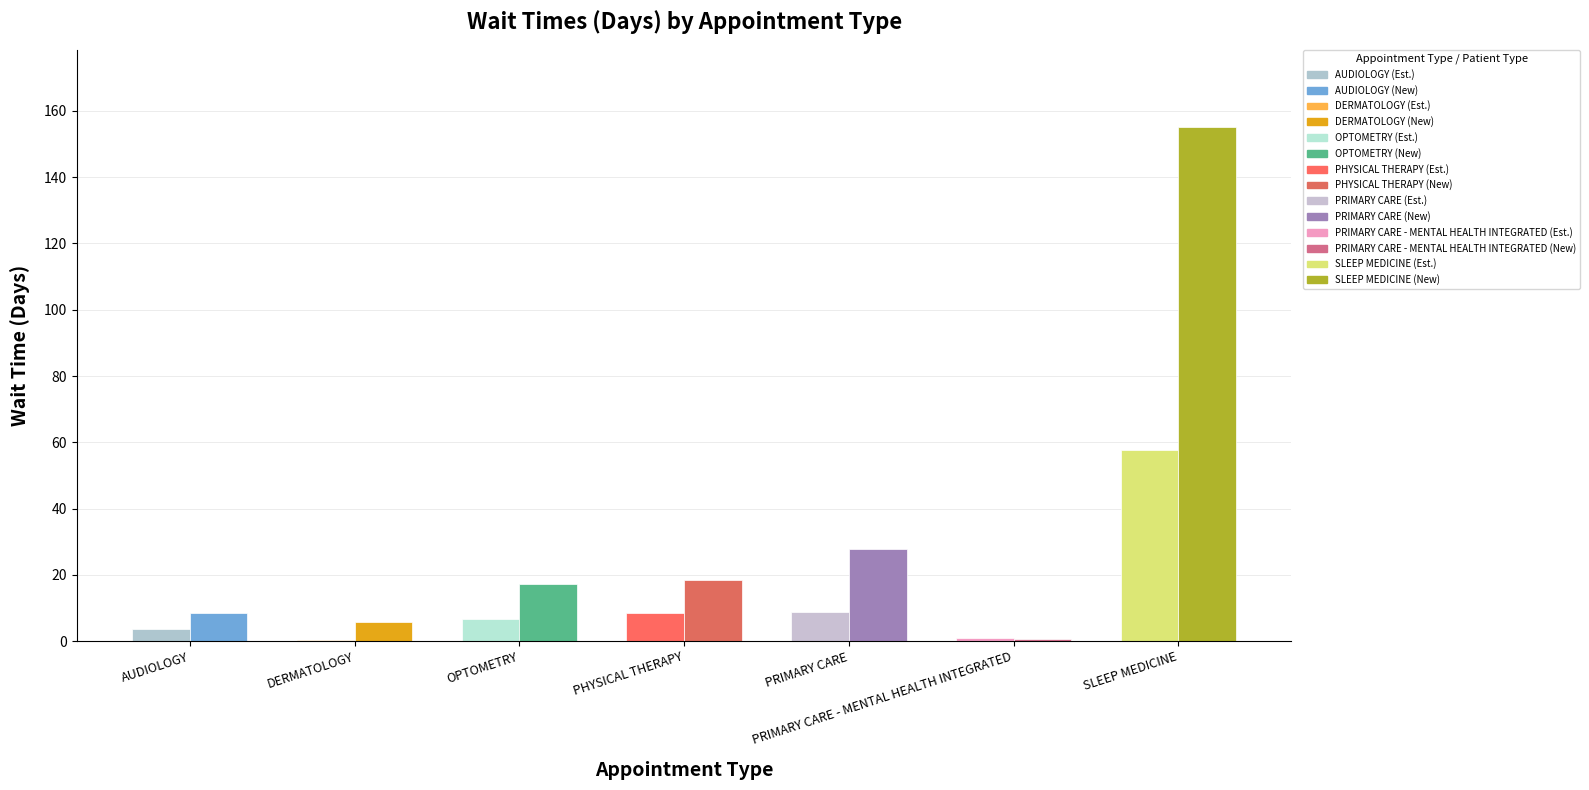

Count the number of categories in the chart.

7